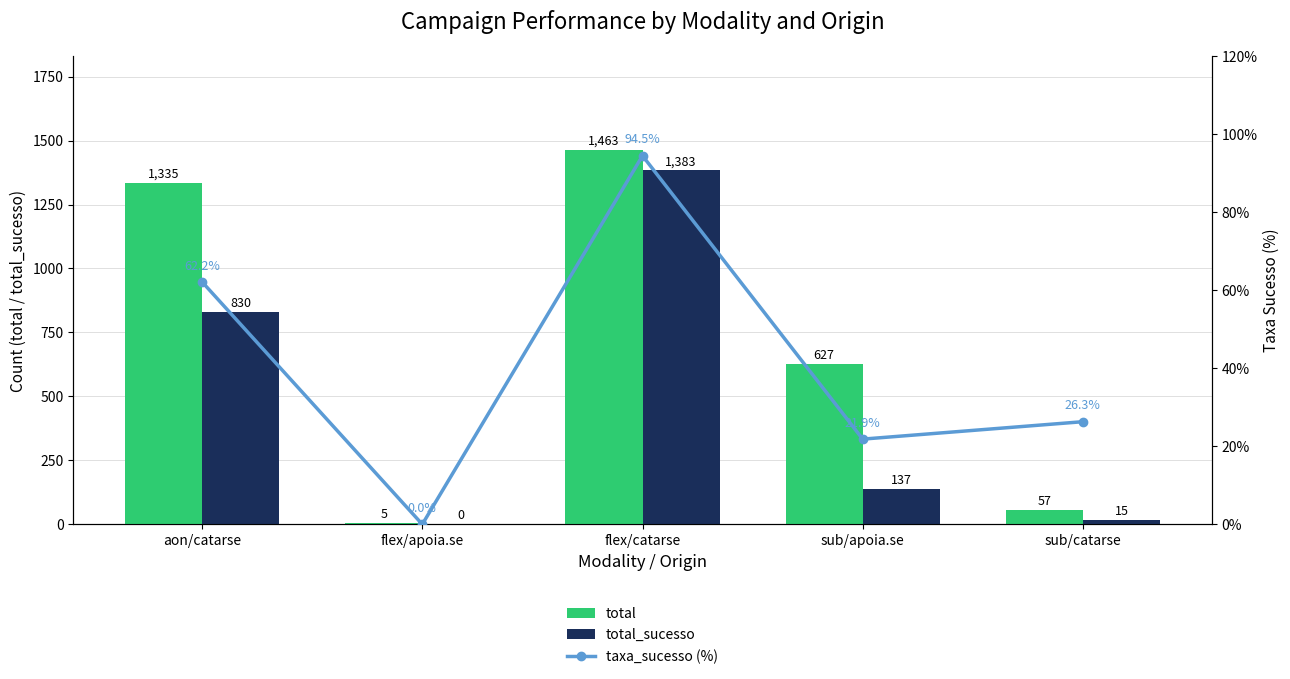

How many values in total_sucesso are above zero?

4